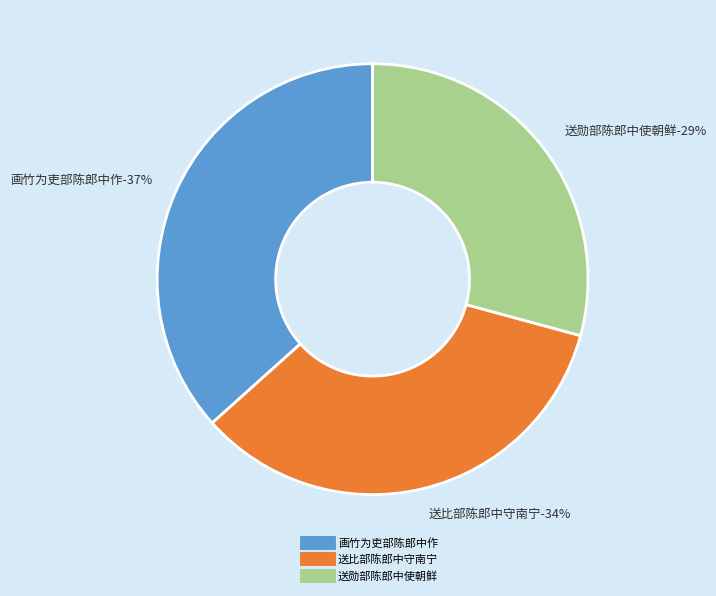

Between 画竹为吏部陈郎中作 and 送勋部陈郎中使朝鲜, which is larger?

画竹为吏部陈郎中作